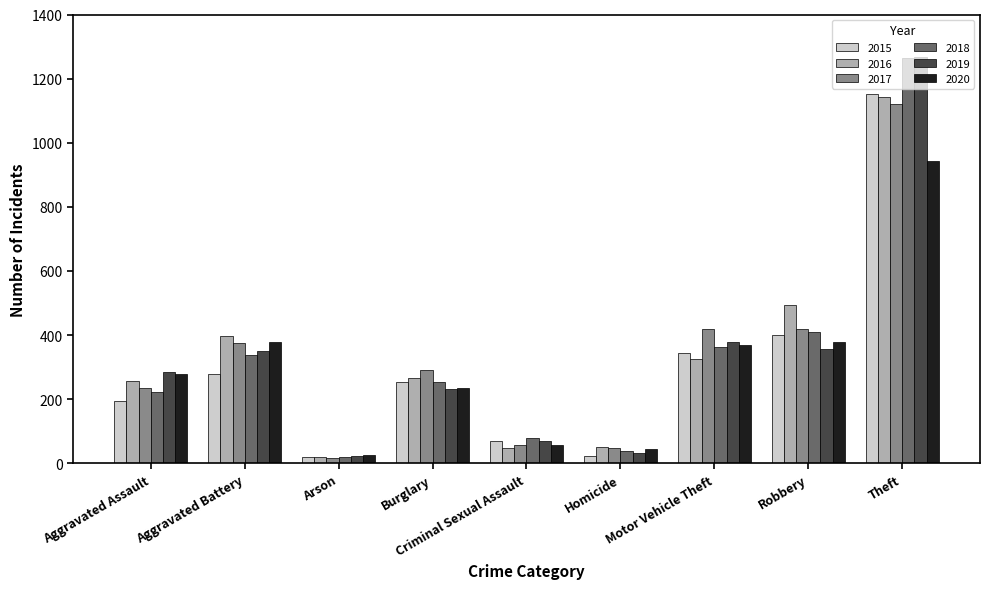

Are the bars horizontal?

No